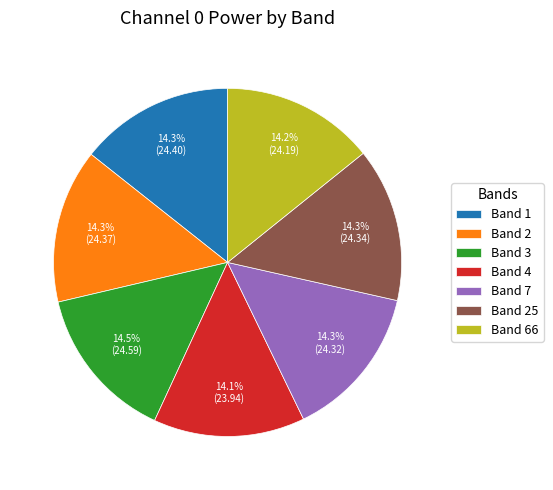

To the nearest percent, what is the combined percentage of Band 25 and Band 3?

29%